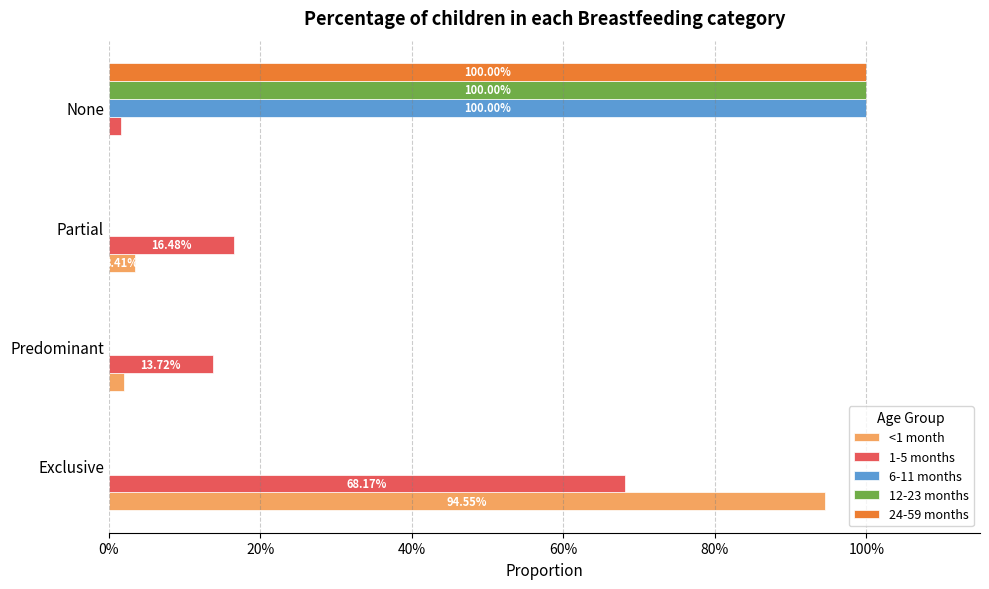

What are all the series names shown in the legend?

<1 month, 1-5 months, 6-11 months, 12-23 months, 24-59 months